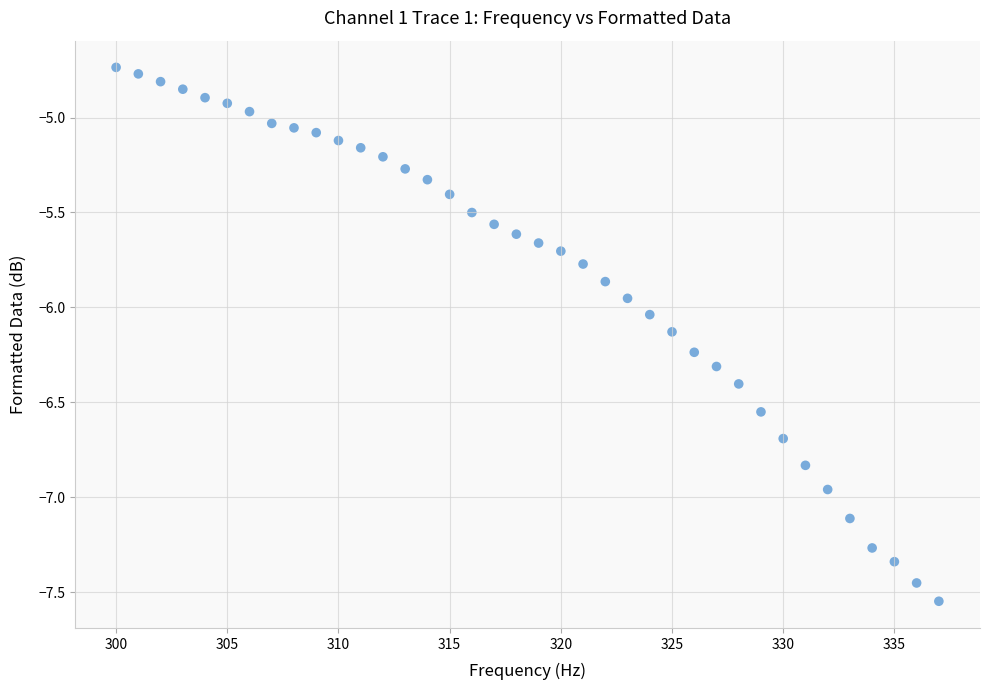

What is the range of X values (max minus min)?

37.0